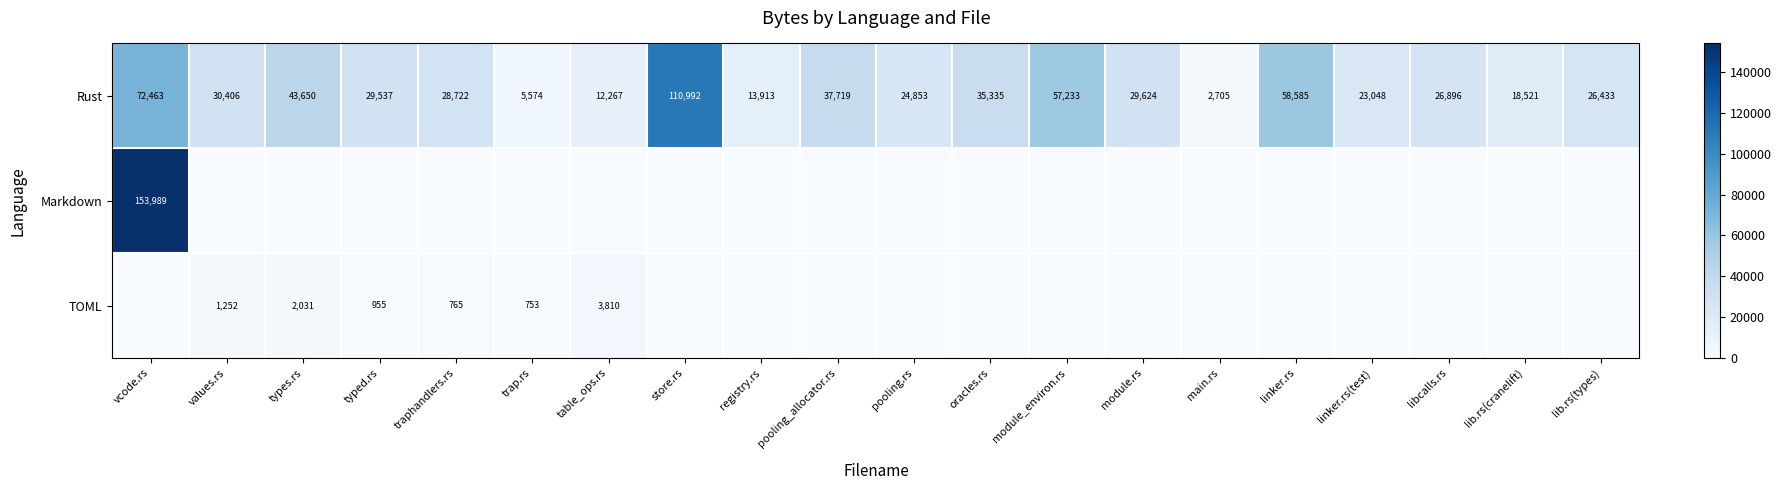

Where is TOML nearest to the value 1905?

types.rs